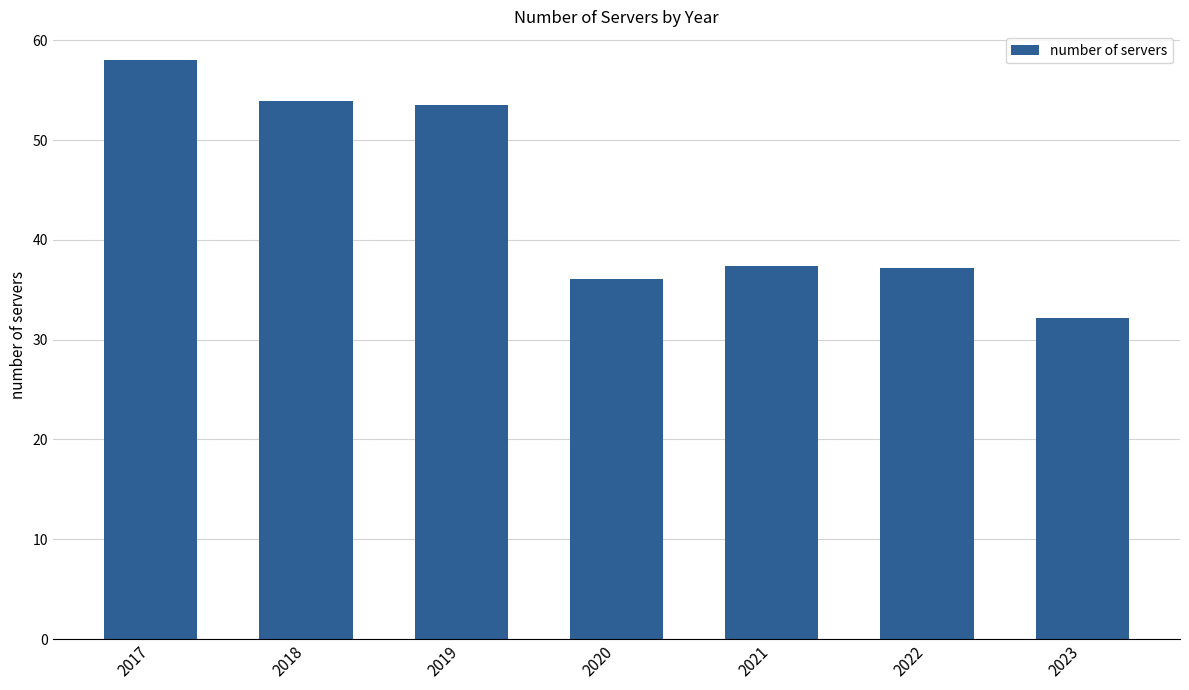

Does the chart contain stacked bars?

No